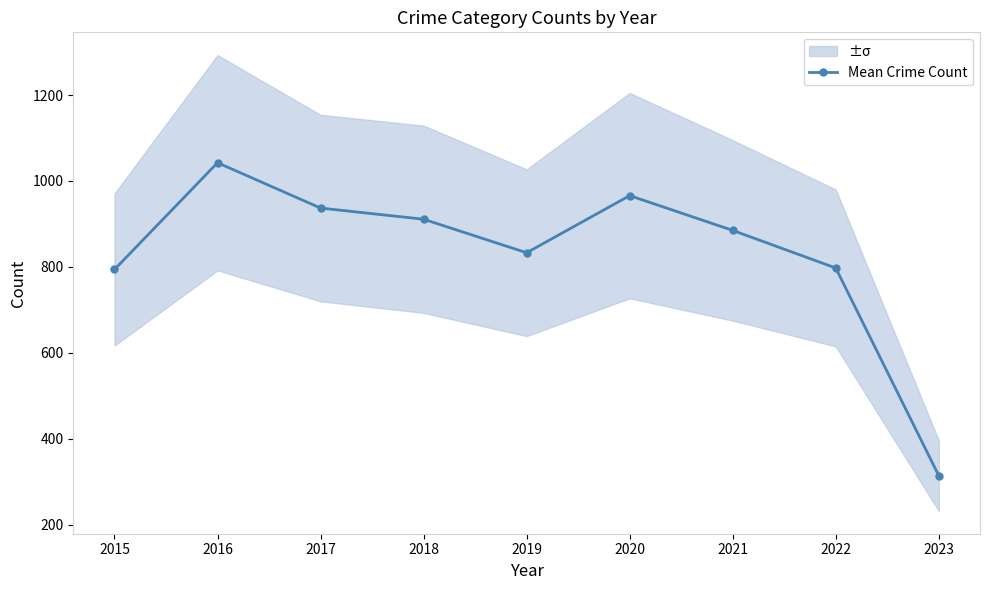

Rank the categories by value from lowest to highest.

2023, 2015, 2022, 2019, 2021, 2018, 2017, 2020, 2016